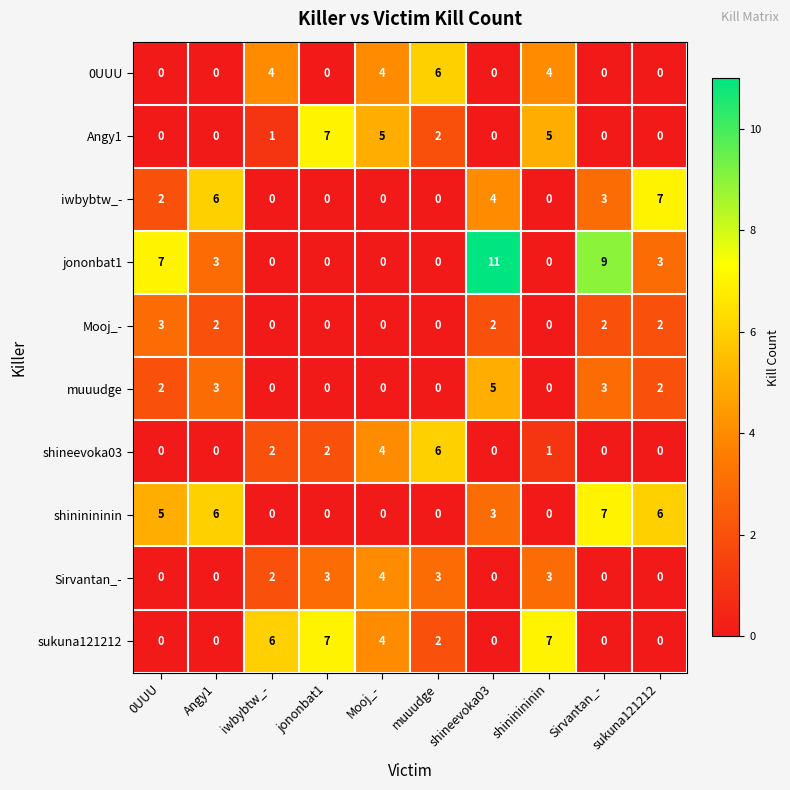

Which series has the widest spread of values?

jononbat1